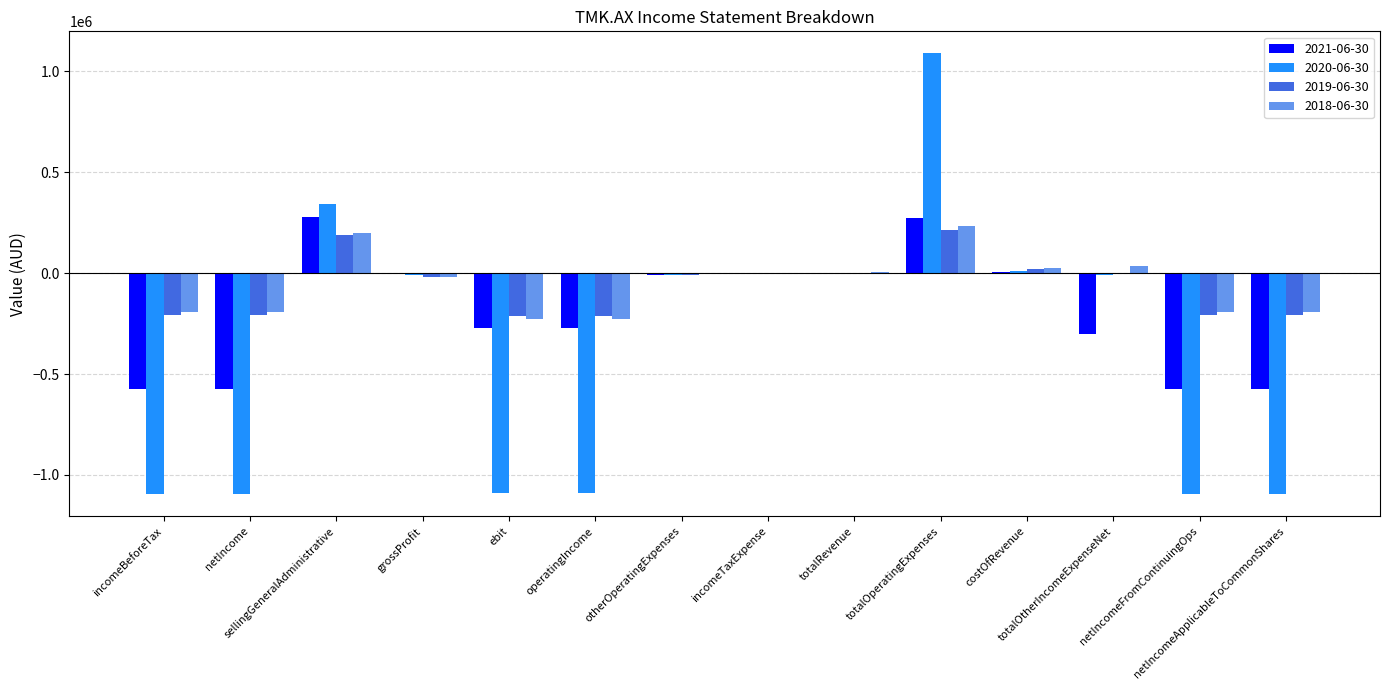

What is the maximum value shown in the chart?

1088643